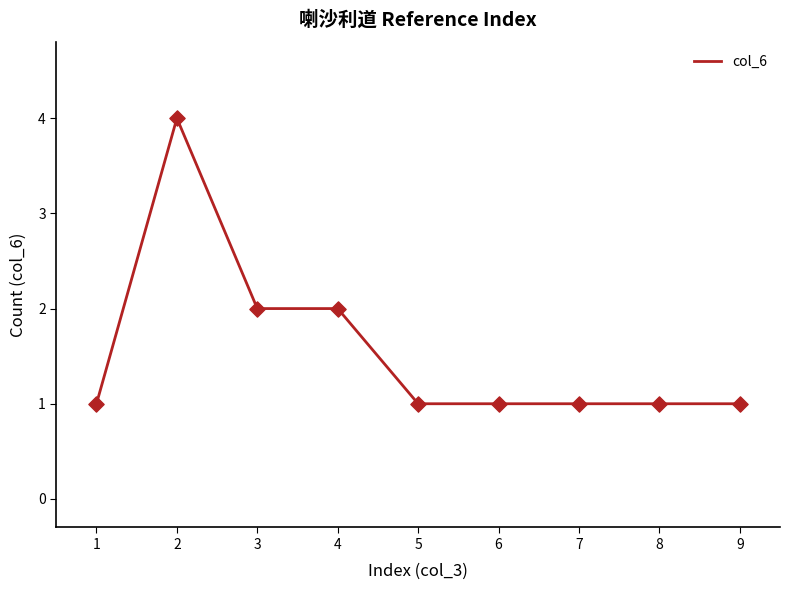

Approximately how many times larger is the value at 8 compared to 5?

1.0